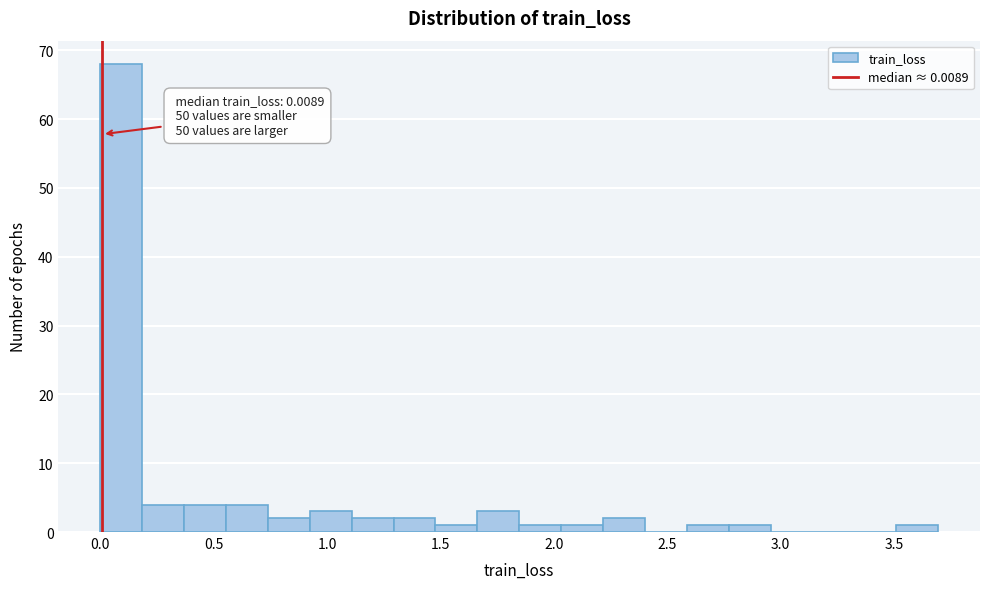

Read against the x-axis, roughly where is the centre of the tallest bar?

0.10